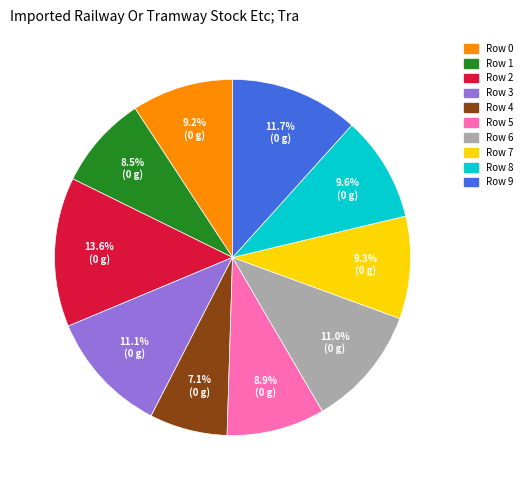

Does any single category account for the majority?

No